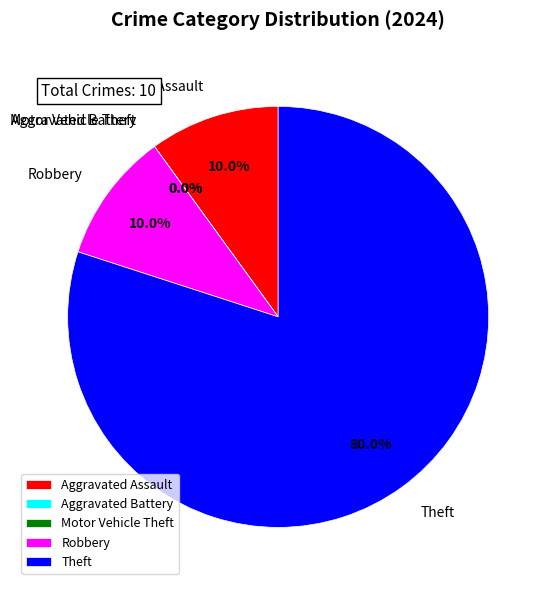

Rank the categories by value from highest to lowest.

Theft, Aggravated Assault, Robbery, Aggravated Battery, Motor Vehicle Theft